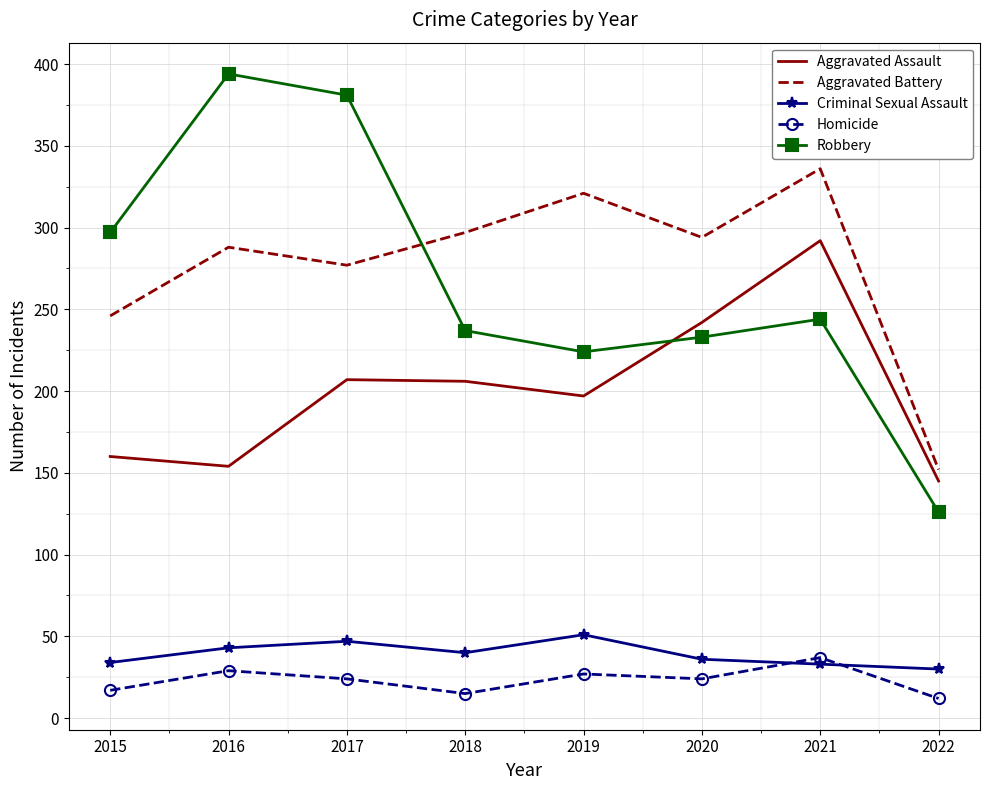

At which category does Homicide reach its first local valley?

2018